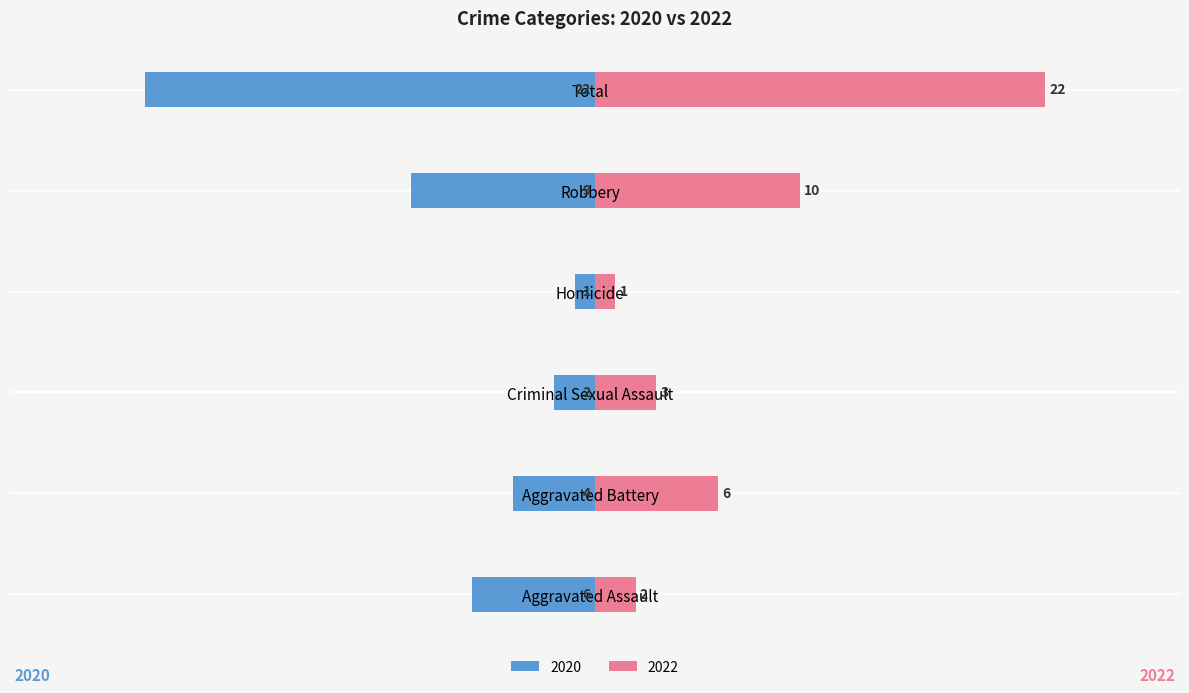

Which series has the widest spread of values?

2020